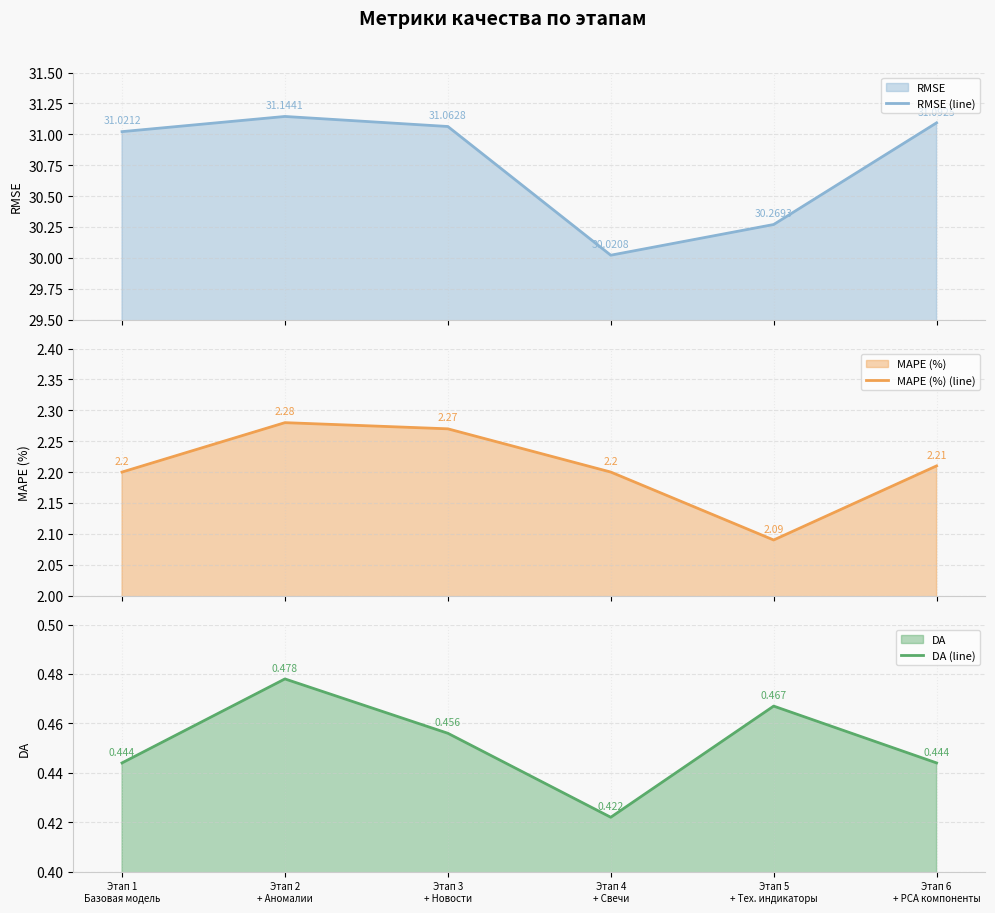

Which series has the largest range (max minus min)?

RMSE (line)